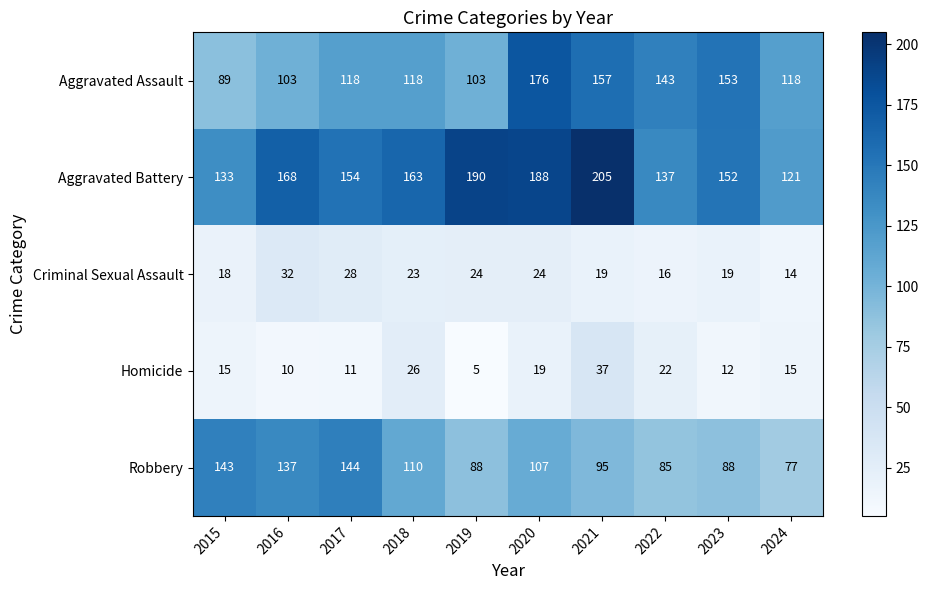

Which series changed the most between 2019 and 2021?

Aggravated Assault